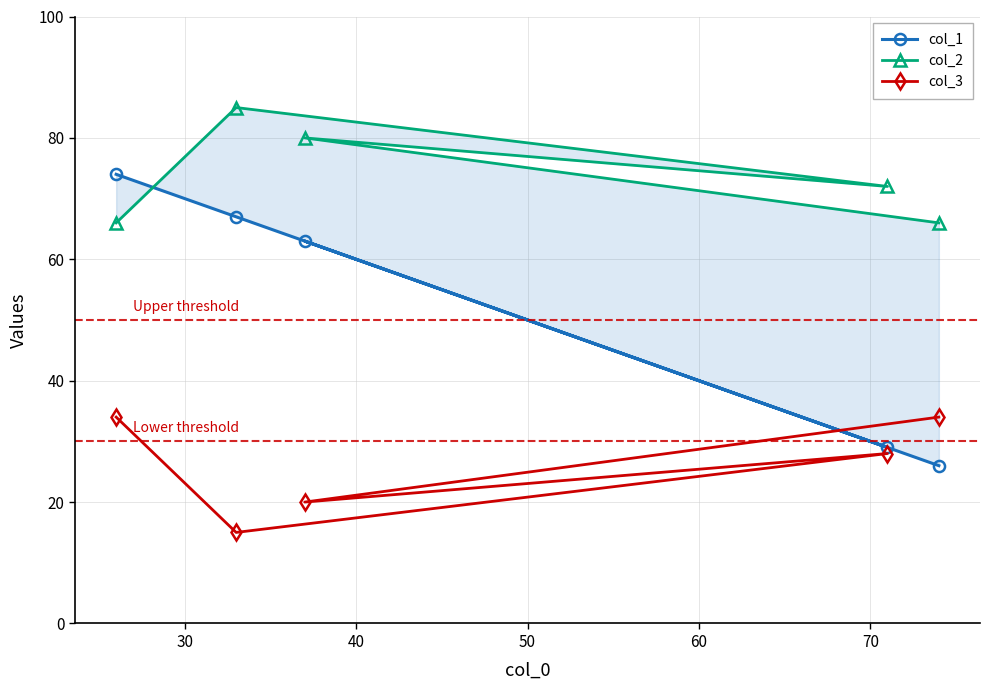

How many data points in col_3 are less than 28?

2